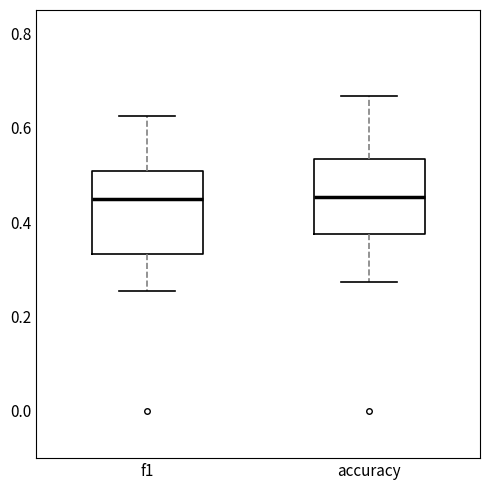

Where is the upper edge of the box for f1 on the y-axis? The values are not printed on the chart, so give them approximately, as read against the axis.

0.50